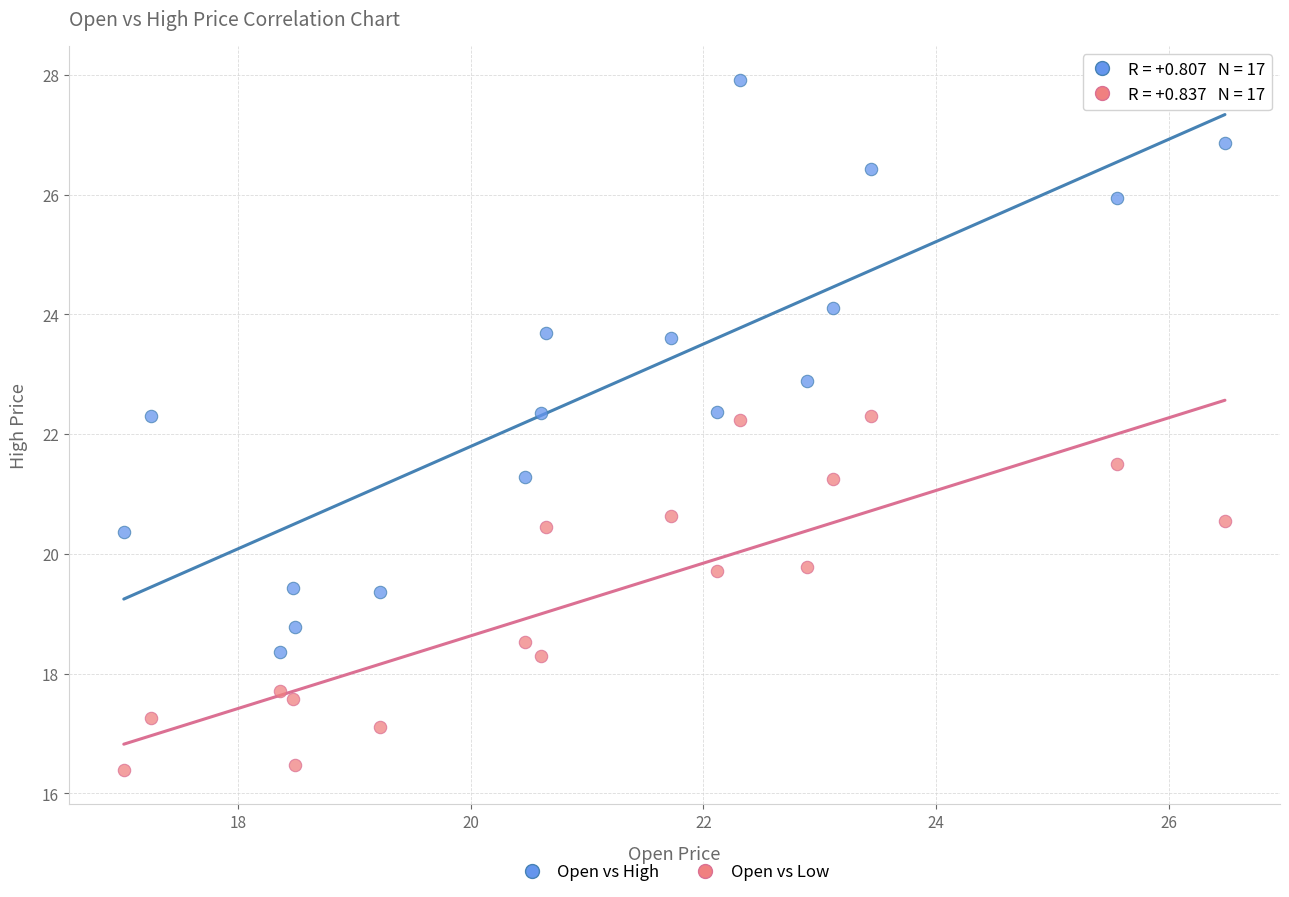

Which series contains the highest Y value?

Open vs High